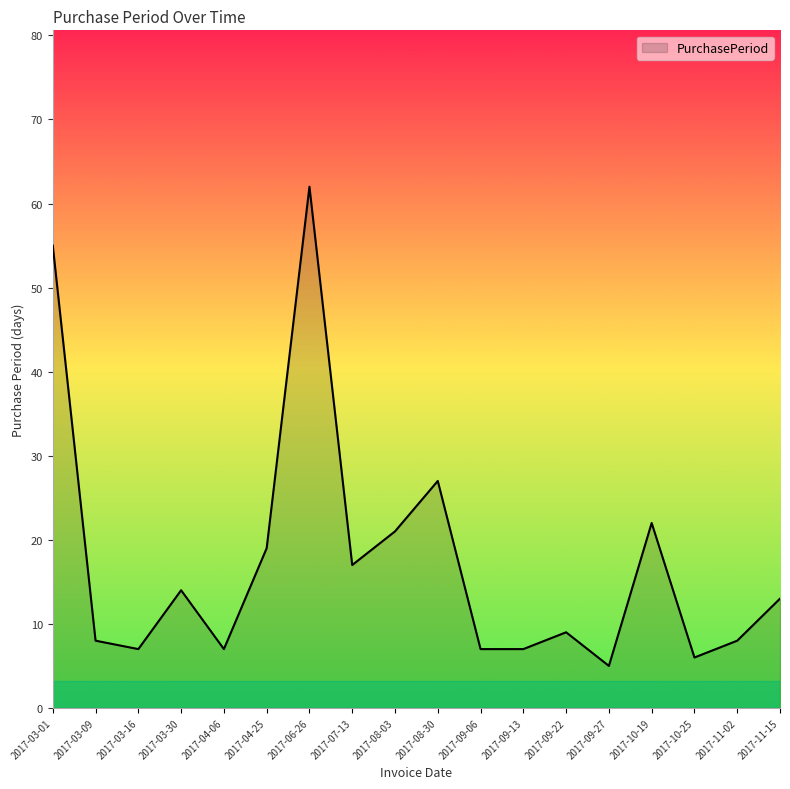

At which label does the data first exceed 13?

2017-03-01